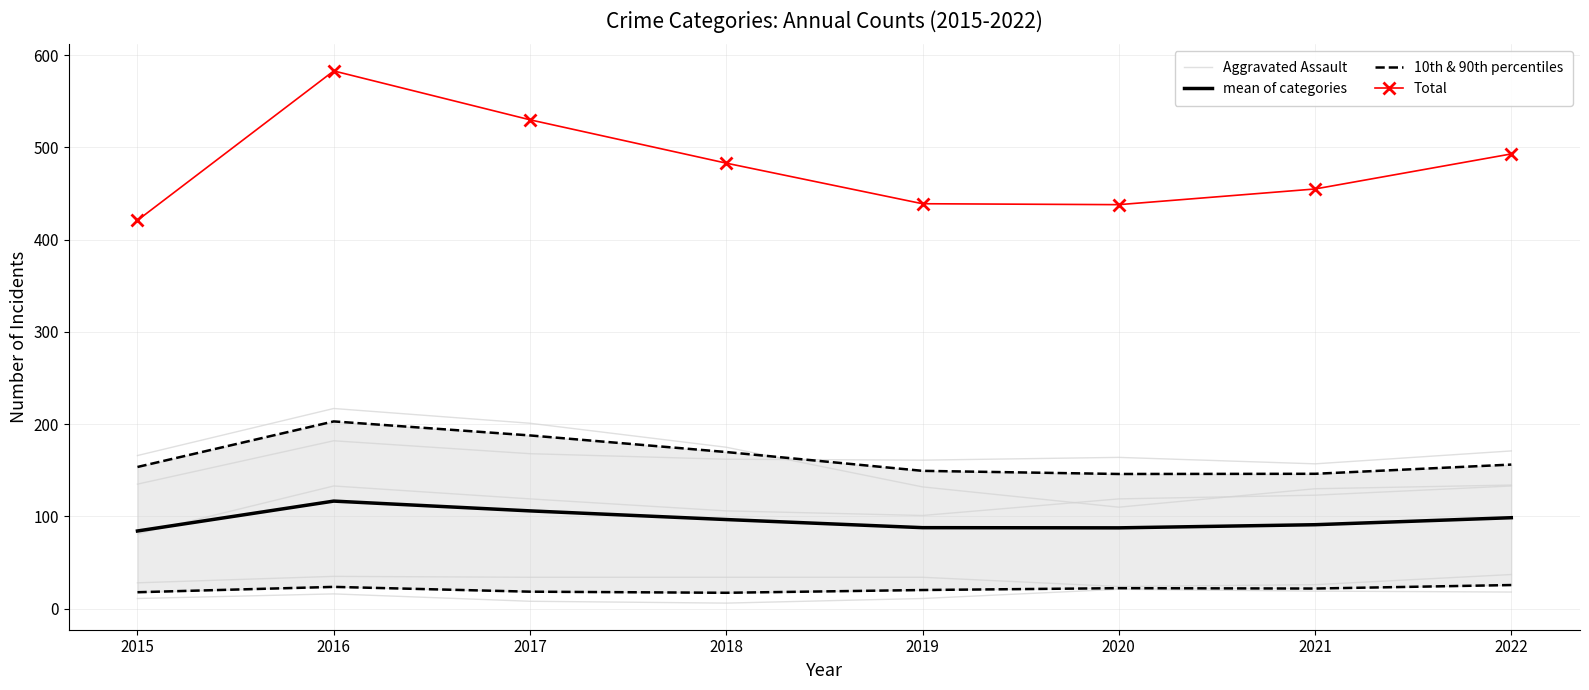

Where does the 10th & 90th percentiles series first go above 21?

2016